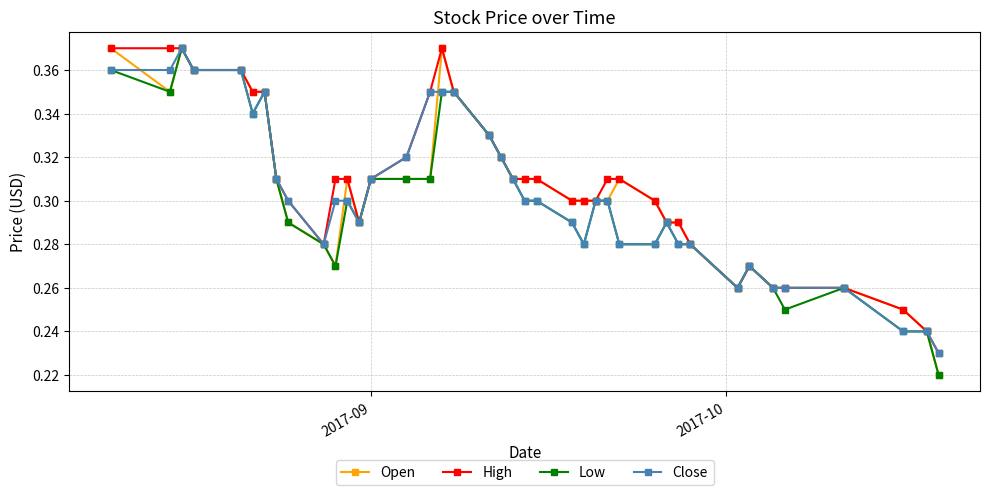

How many Open values are between 0 and 1?

40